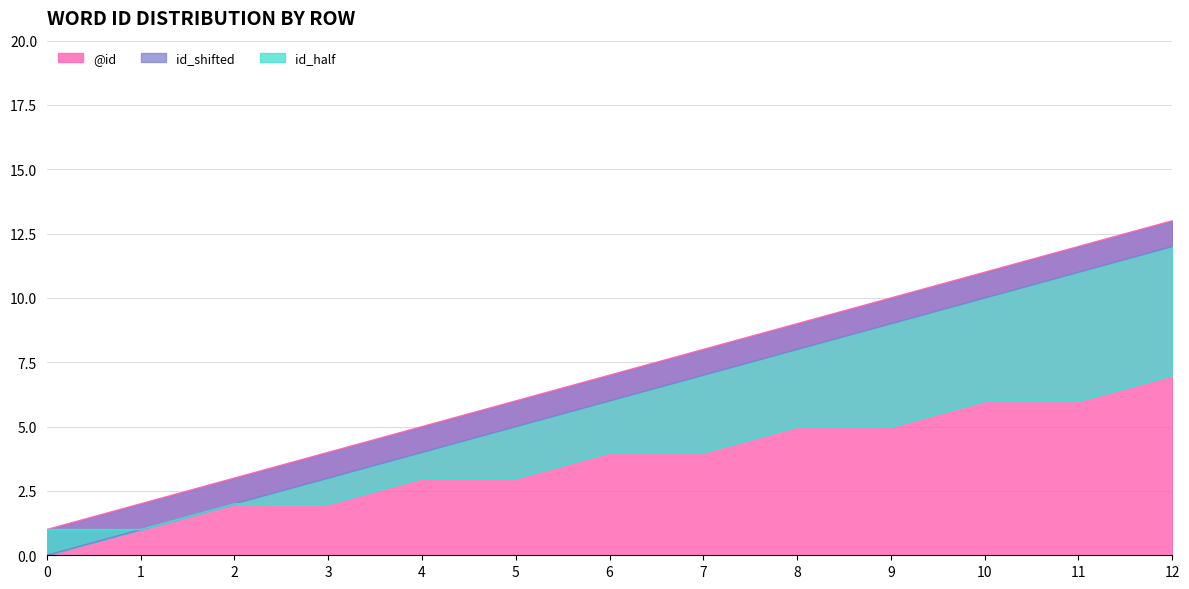

Is the value of id_half at 12 greater than the value of id_shifted at 4?

Yes